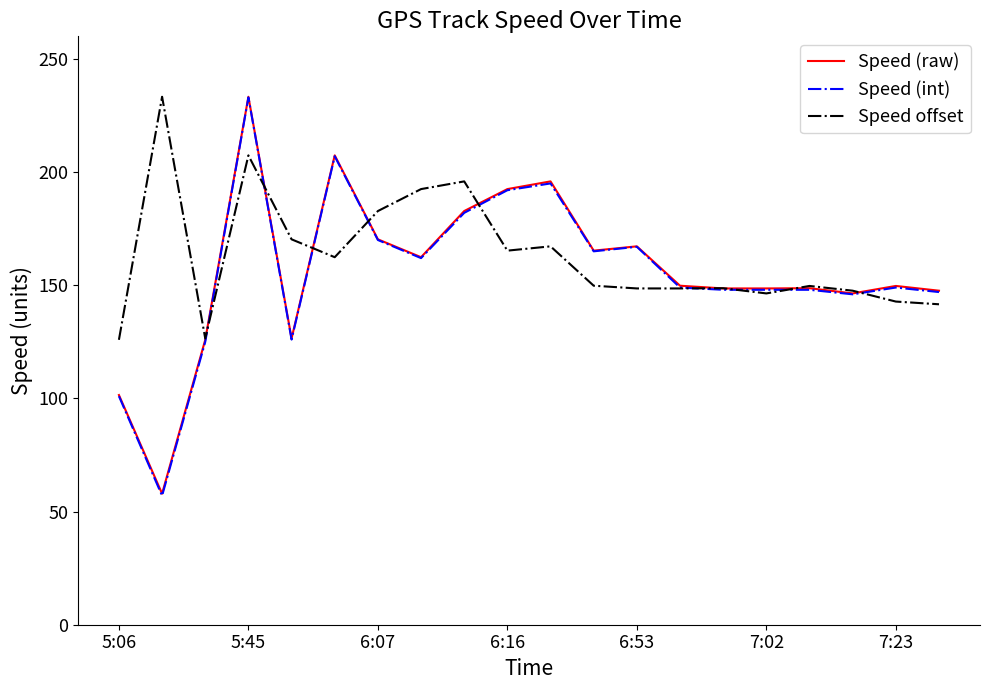

Which series has the largest range (max minus min)?

Speed (int)